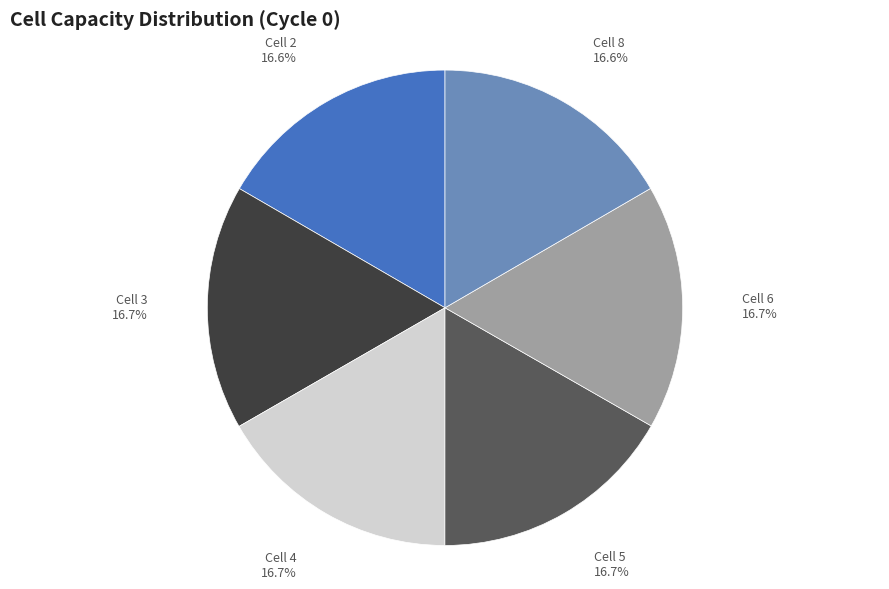

What percentage is the Cell 2 slice, to the nearest percent?

17%